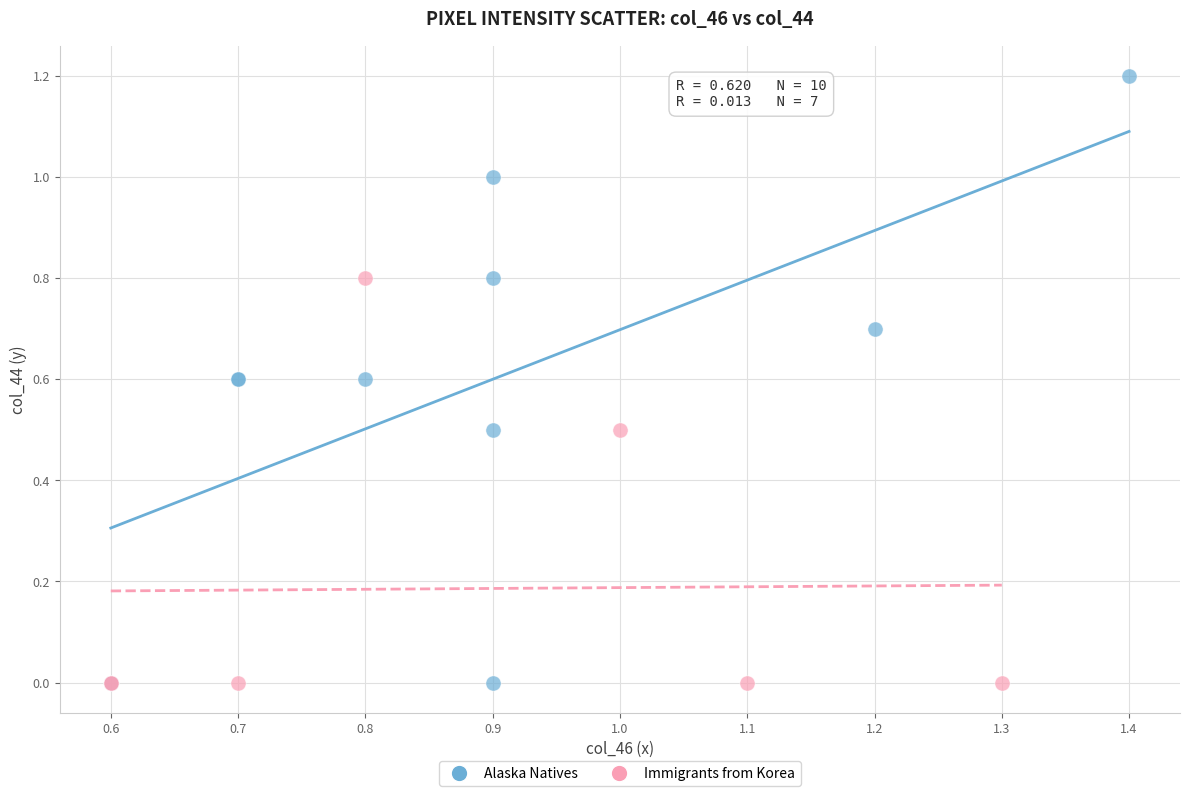

Which series has the widest spread of Y values?

Alaska Natives